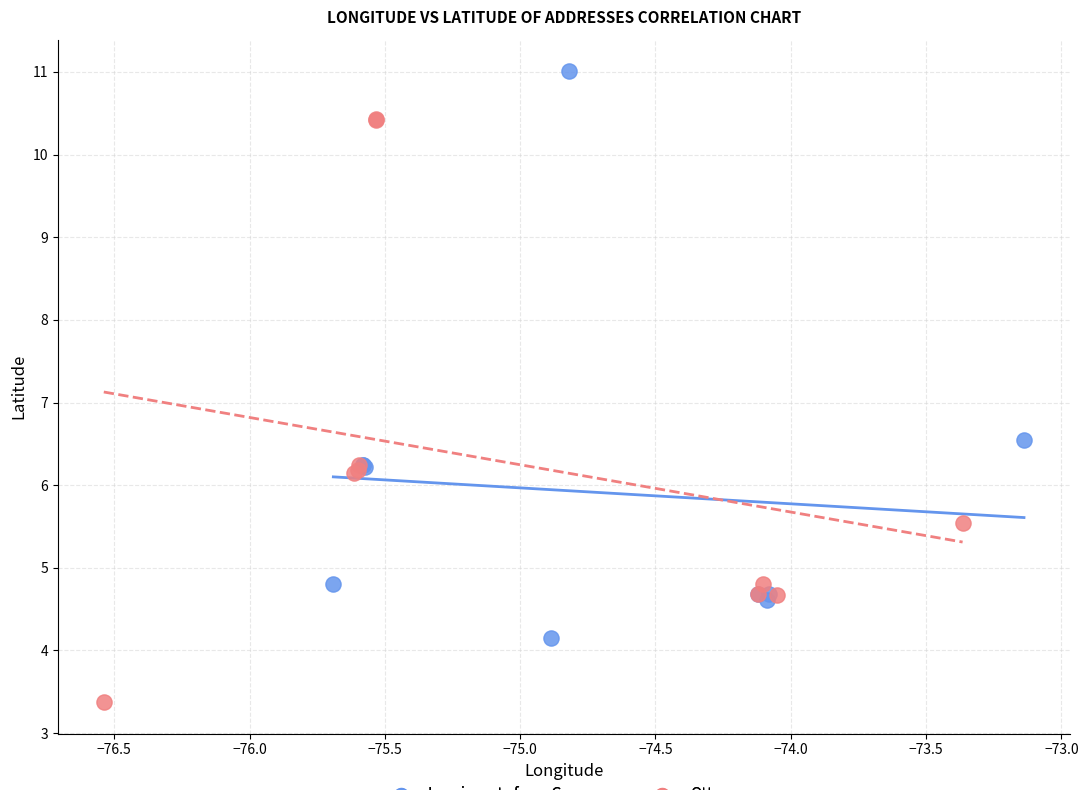

Which series reaches the minimum Y coordinate?

Ottawa